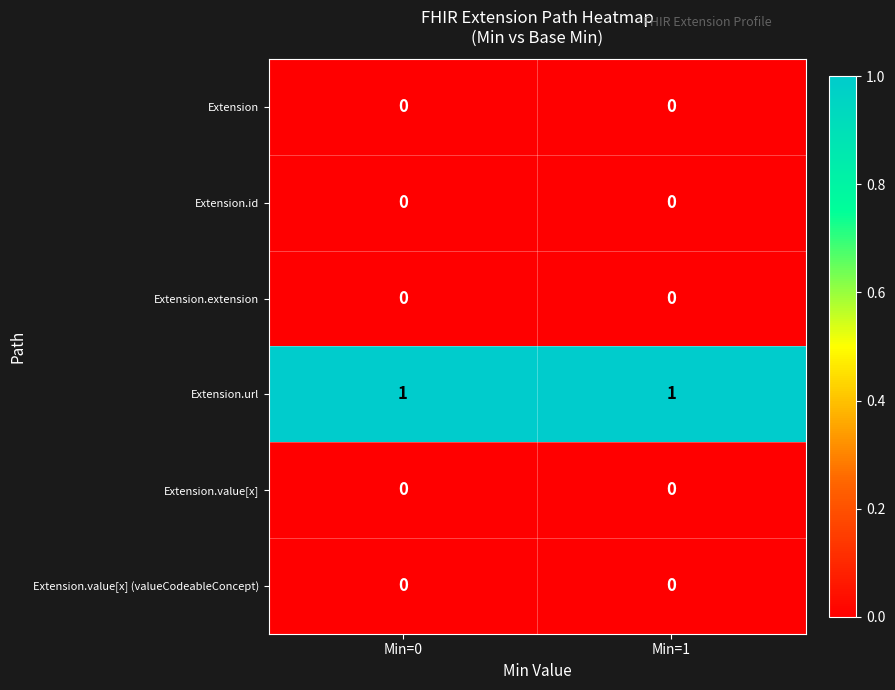

The Extension.extension series shows 0 at Min=0. True or false?

True